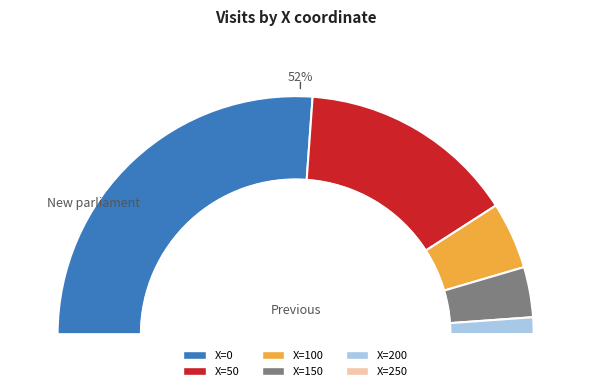

How many slices are in this pie chart?

6